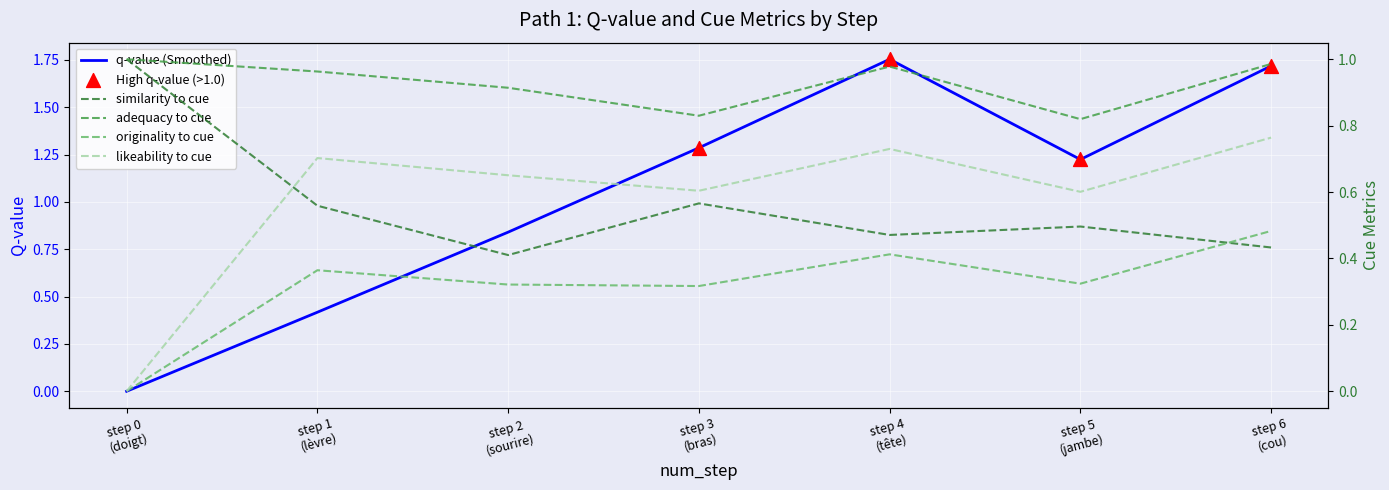

Which series has the largest total across all categories?

q-value